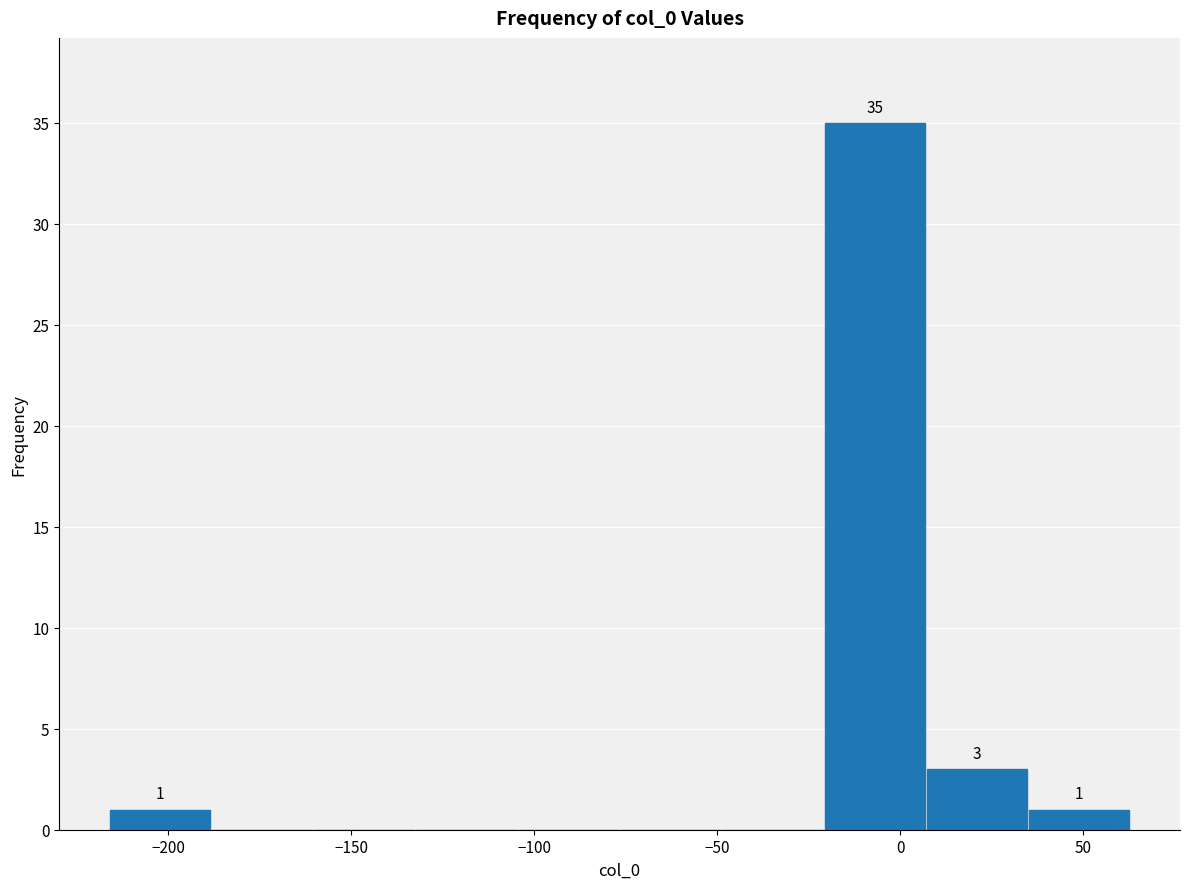

Over which range of the x-axis is the bar tallest?

-20 to 5